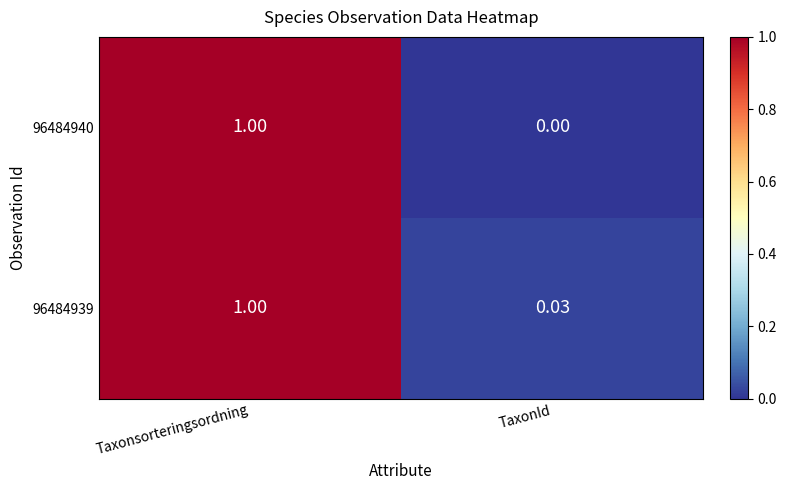

Which label corresponds to the smallest value in the chart?

TaxonId